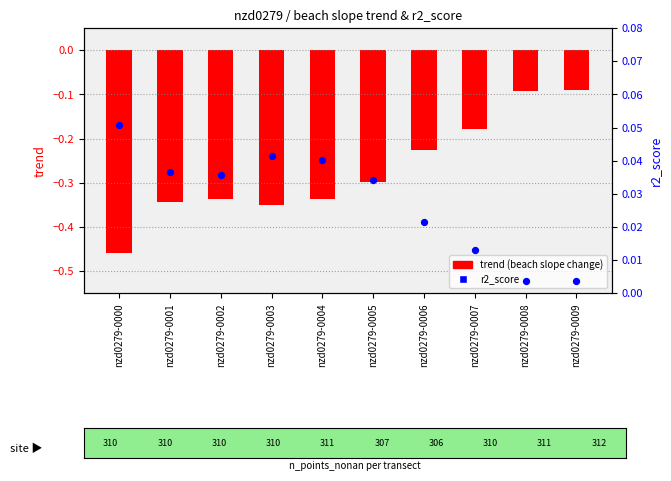

What are all the series names shown in the legend?

trend (beach slope change), r2_score